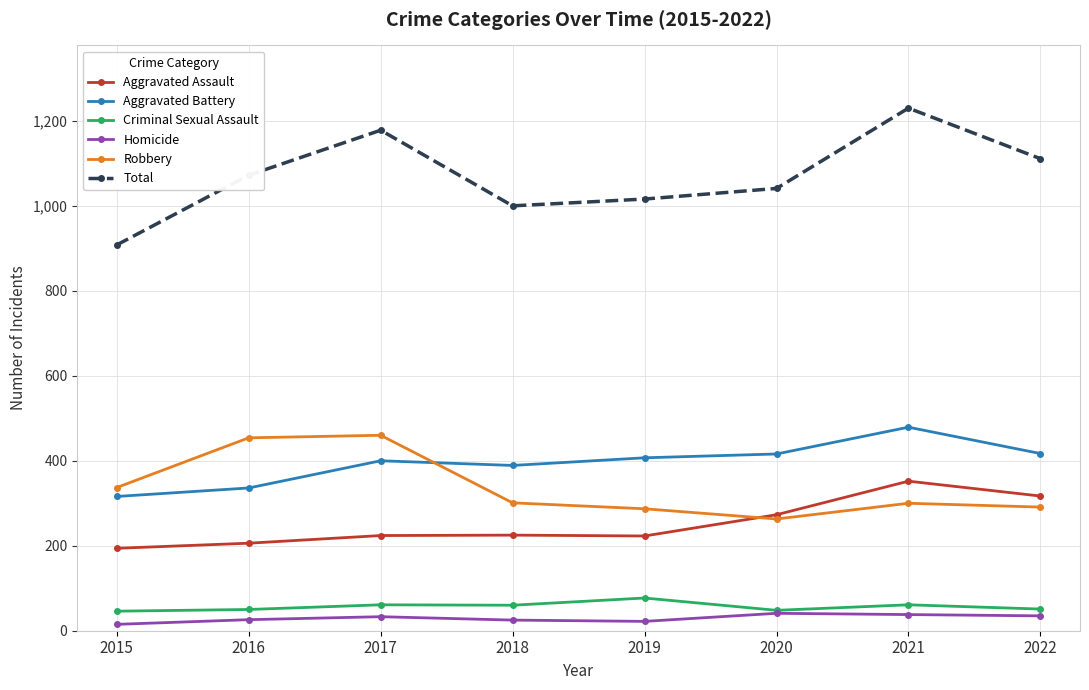

True or false: Homicide and Aggravated Battery intersect in this chart.

False